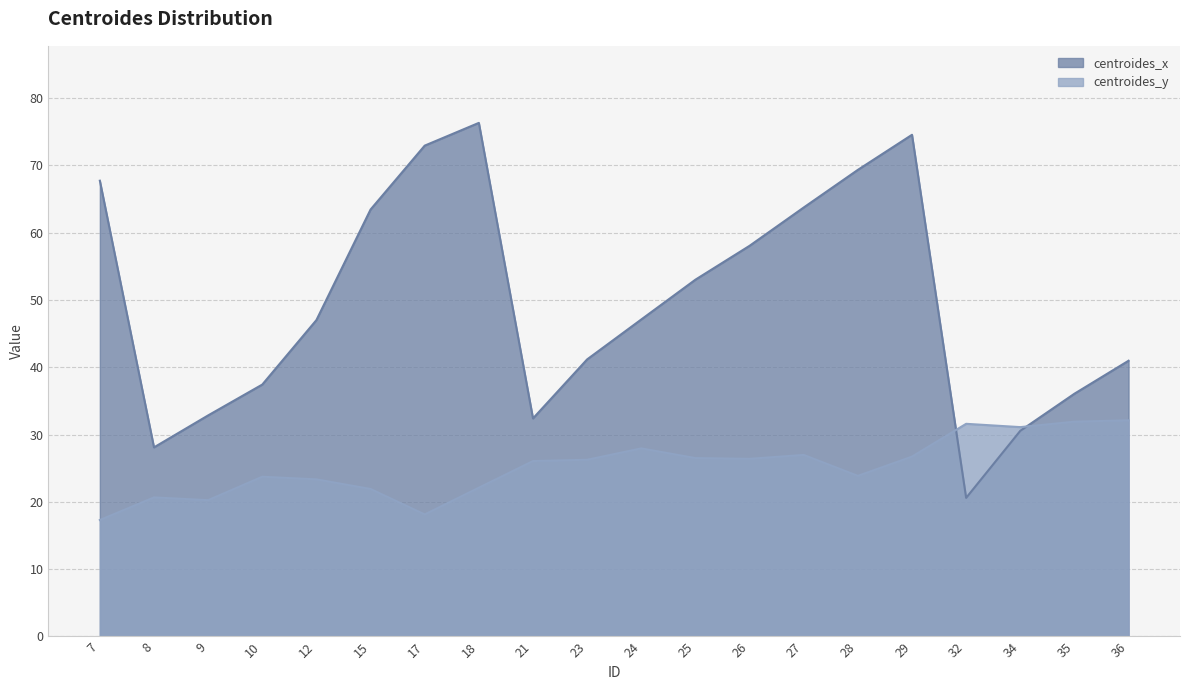

Rank the series at 26 from lowest to highest value.

centroides_y, centroides_x